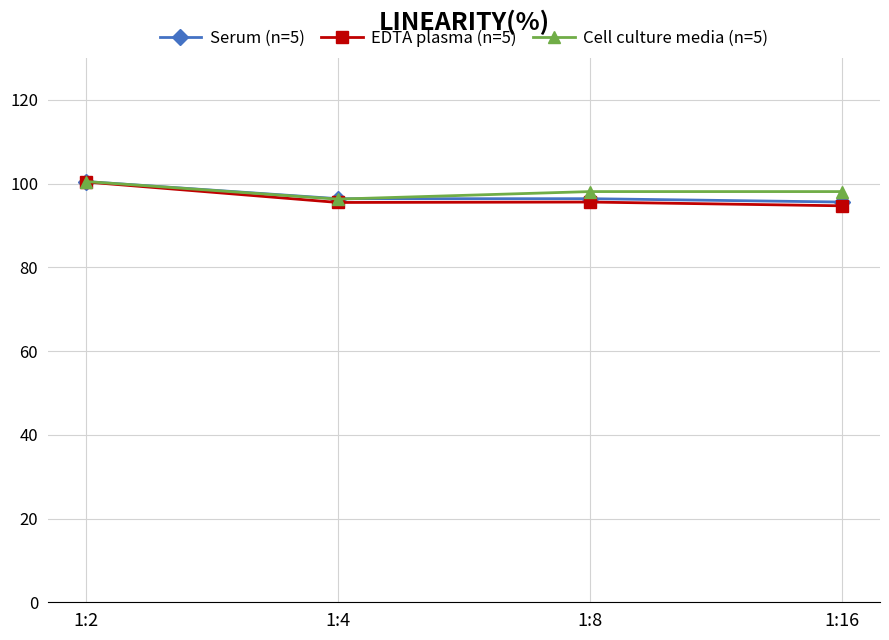

What is the highest value of the Cell culture media (n=5) series?

100.5